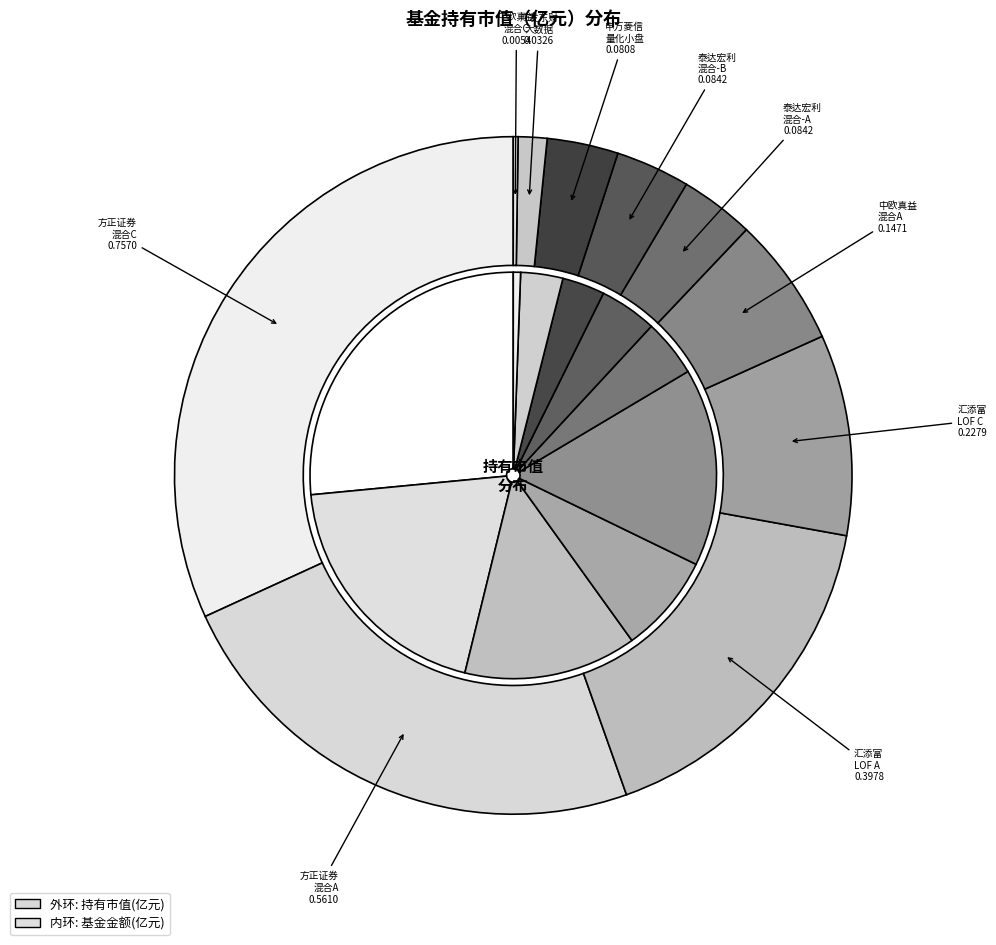

How many segments does this pie chart have?

10